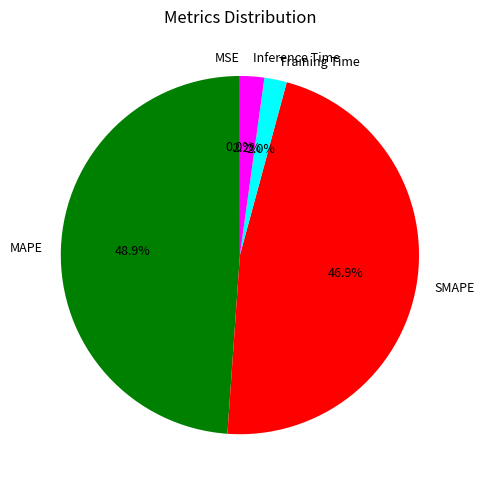

Is it true that Training Time is 2% of the pie?

True